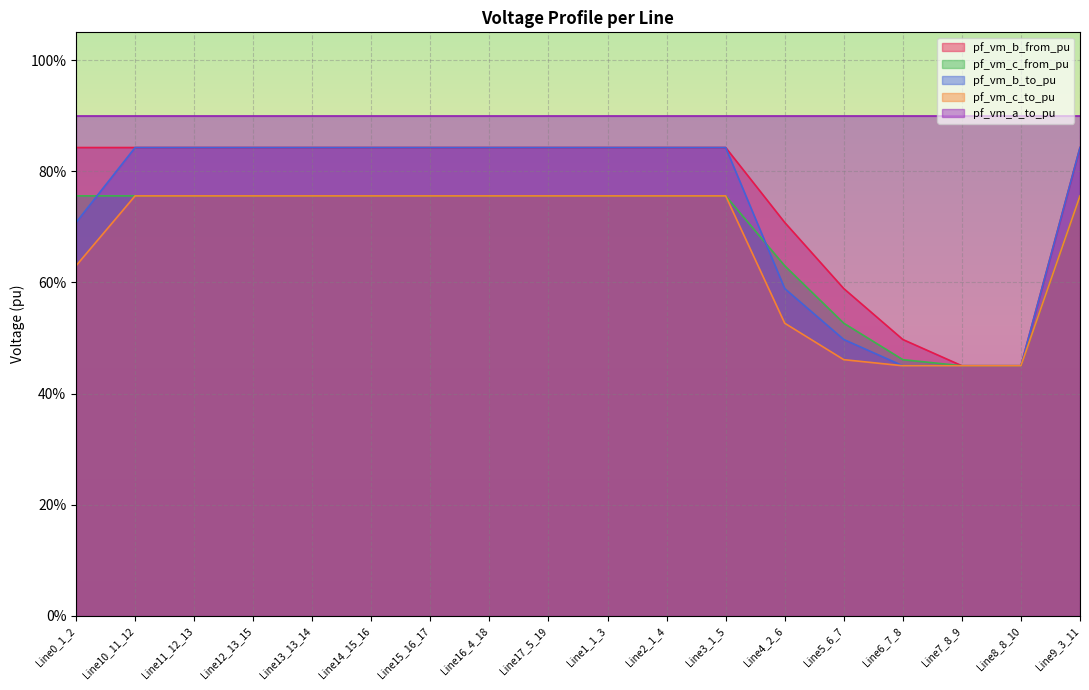

What is the label of the 10th point from the right?

Line17_5_19